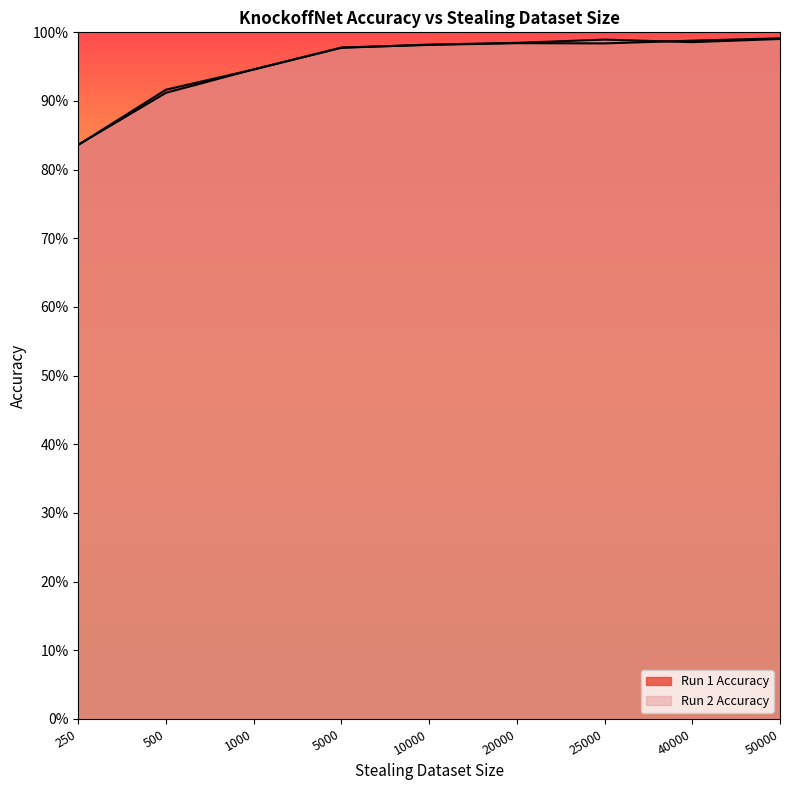

Reading left to right, list all the values displayed in this chart.

Run 1 Accuracy: 250=0.8	500=0.9	1000=0.9	5000=1.0	10000=1.0	20000=1.0	25000=1.0	40000=1.0	50000=1.0
Run 2 Accuracy: 250=0.8	500=0.9	1000=0.9	5000=1.0	10000=1.0	20000=1.0	25000=1.0	40000=1.0	50000=1.0